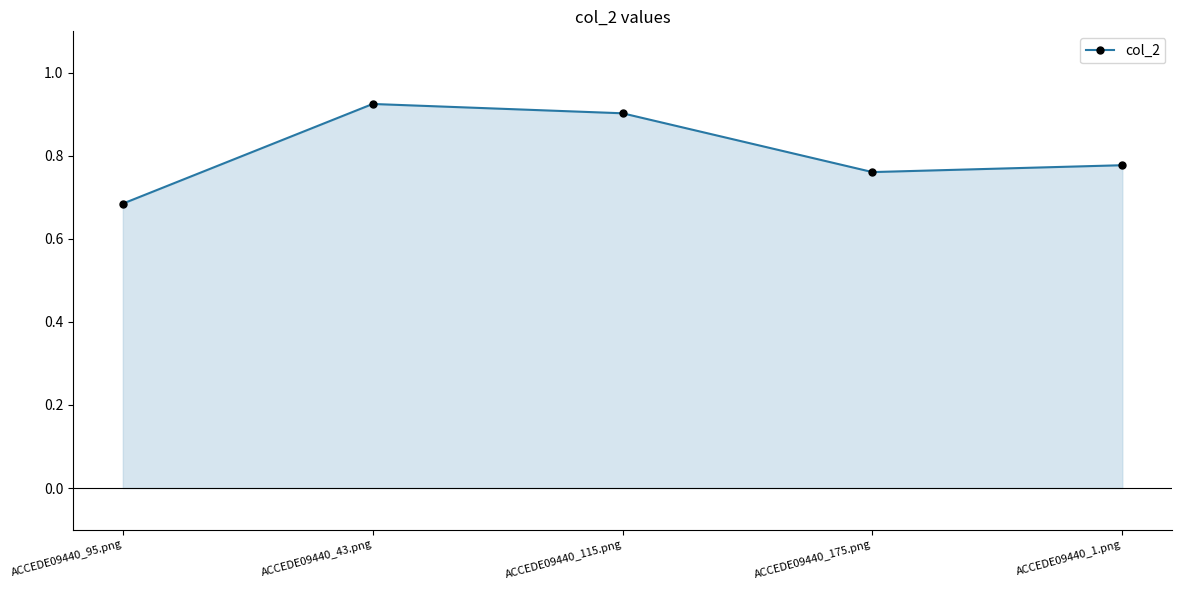

List the labels in order of value, largest first.

ACCEDE09440_43.png, ACCEDE09440_115.png, ACCEDE09440_1.png, ACCEDE09440_175.png, ACCEDE09440_95.png